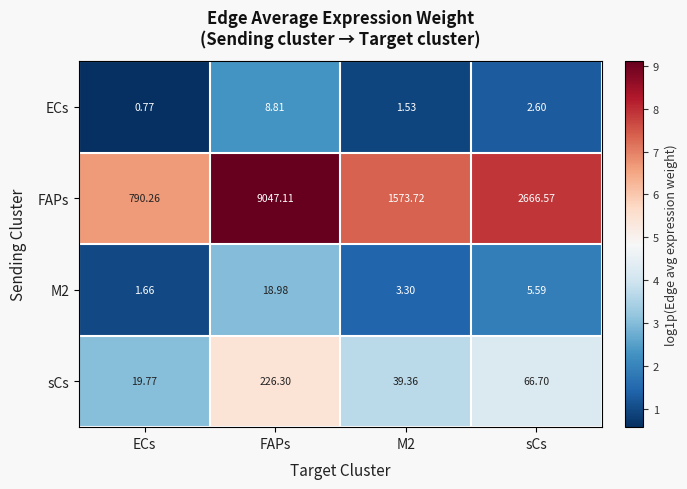

At which category is the sum across all series the highest?

FAPs